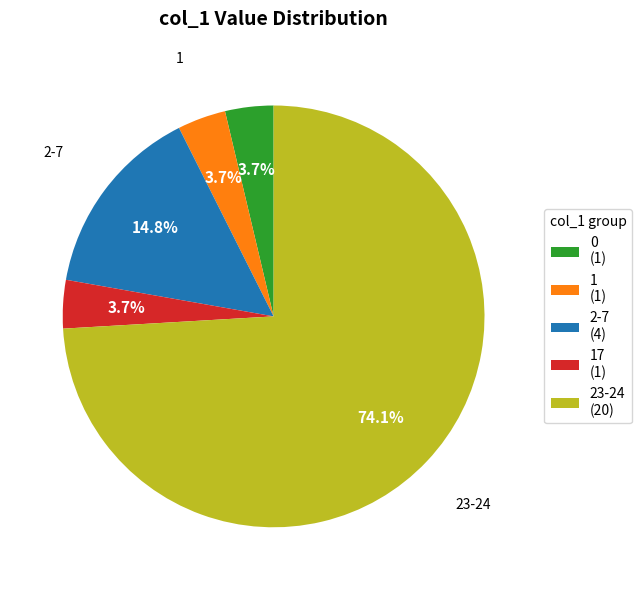

Between 2-7 (4) and 23-24 (20), which is larger?

23-24 (20)